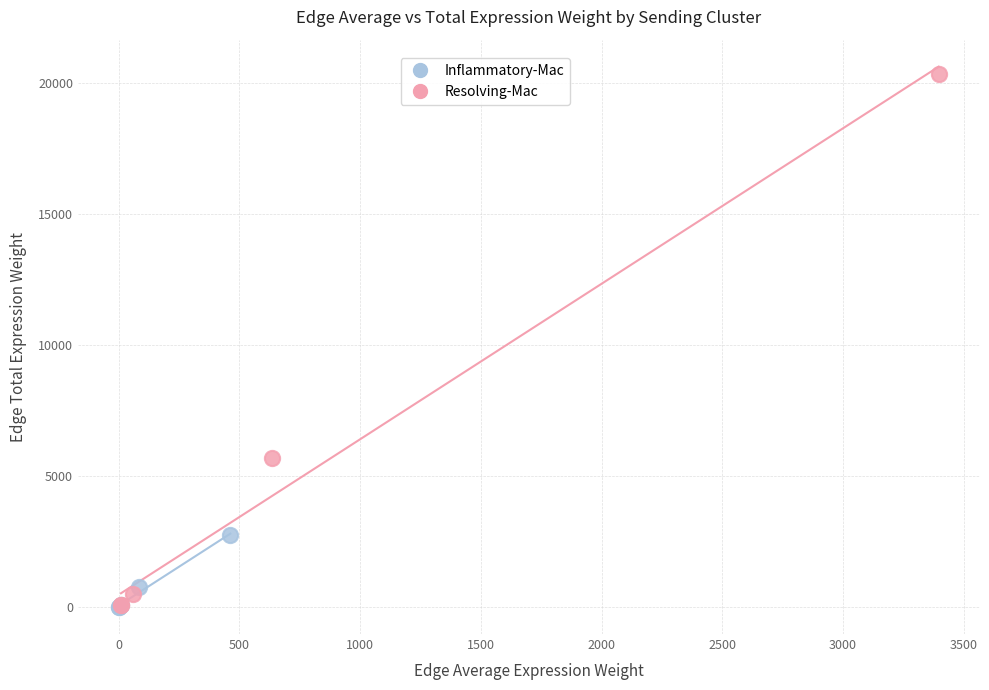

Which series reaches the maximum Y coordinate?

Resolving-Mac